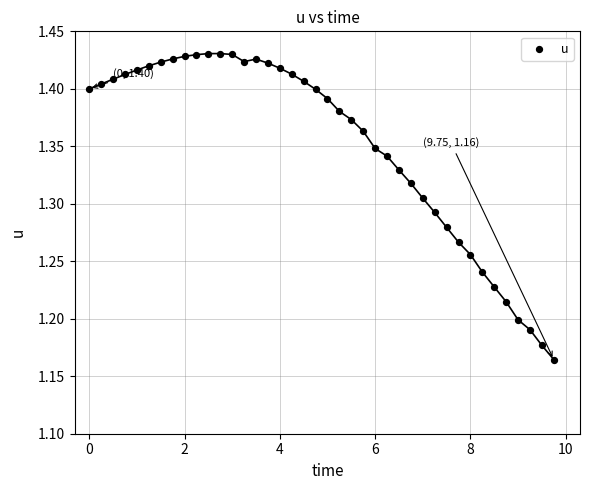

What is the range of X values (max minus min)?

9.8